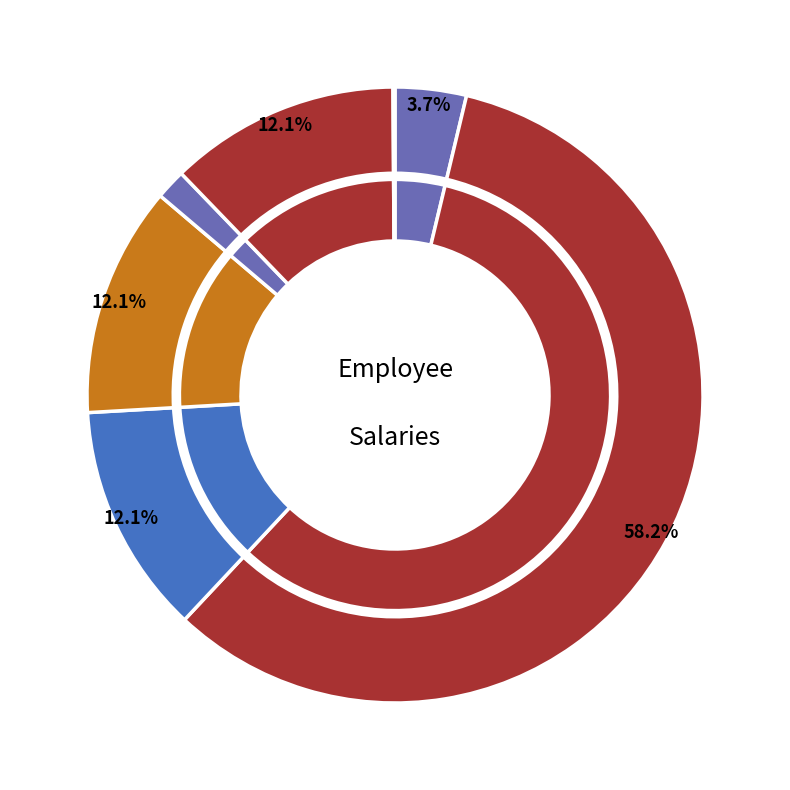

Which category has the smallest portion of the pie?

Hermione Granger